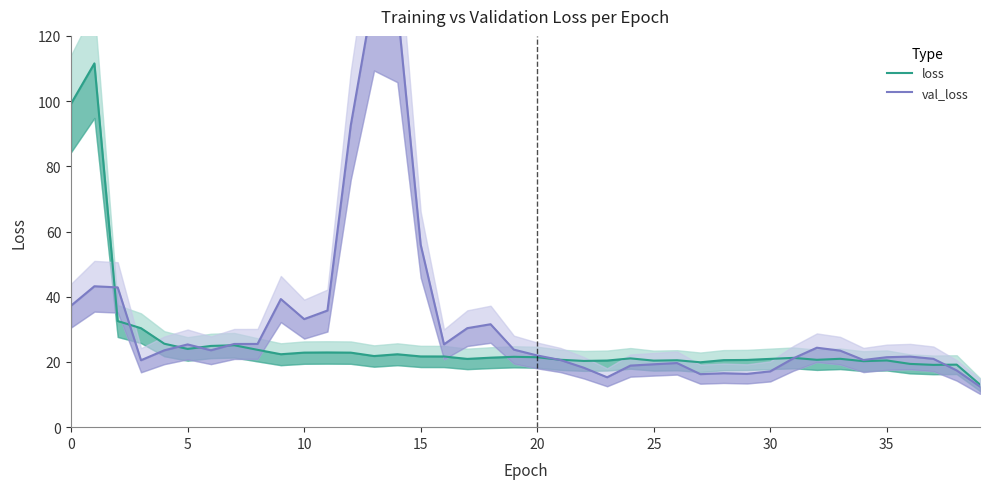

True or false: val_loss has more than 1 interior local peaks.

True